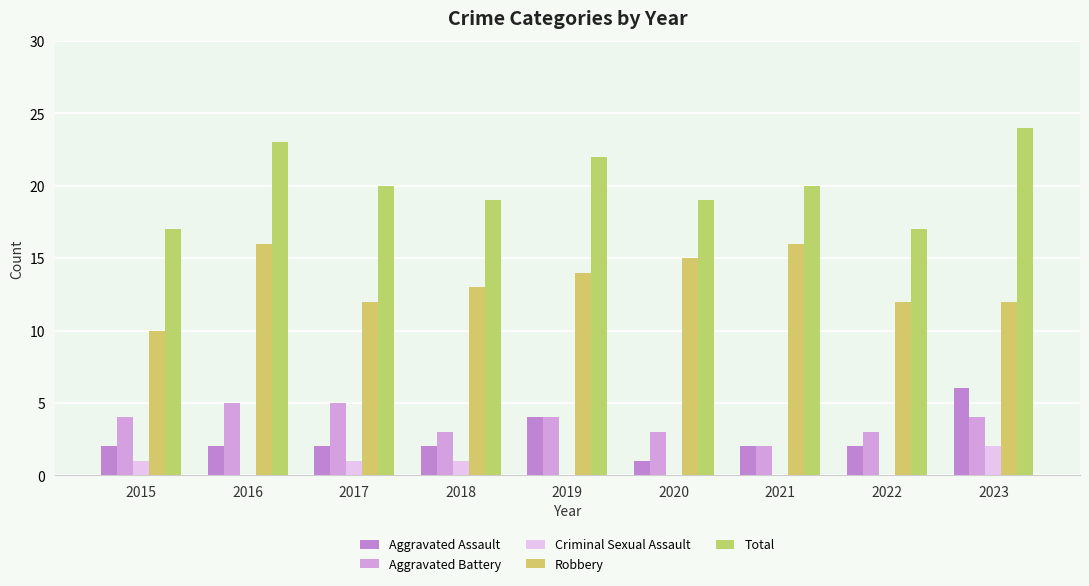

What is the difference between the highest and lowest values at 2016?

23